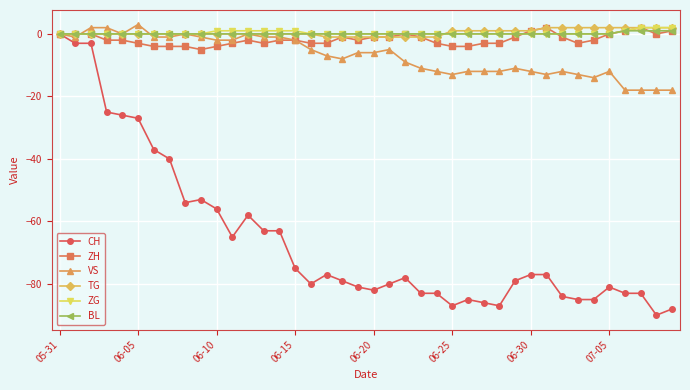

True or false: ZH has more than 1 interior local peaks.

True